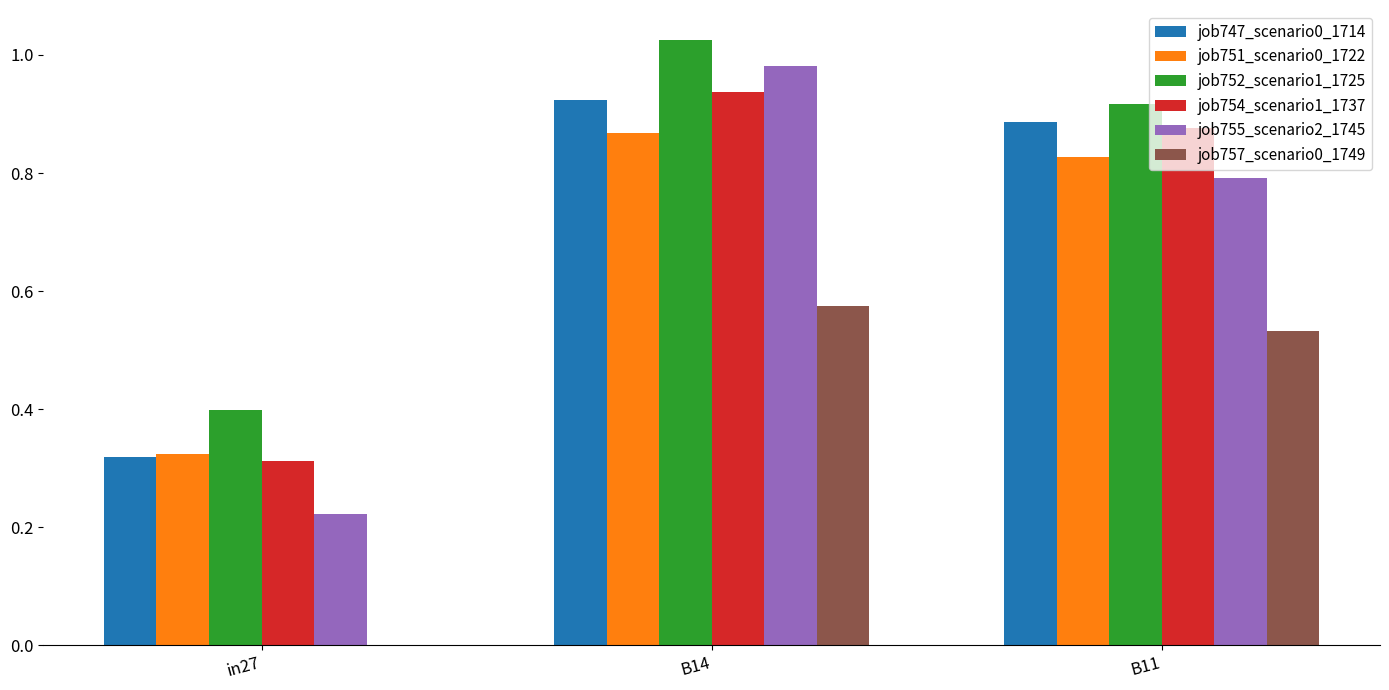

How many job747_scenario0_1714 values are between 0 and 1?

3